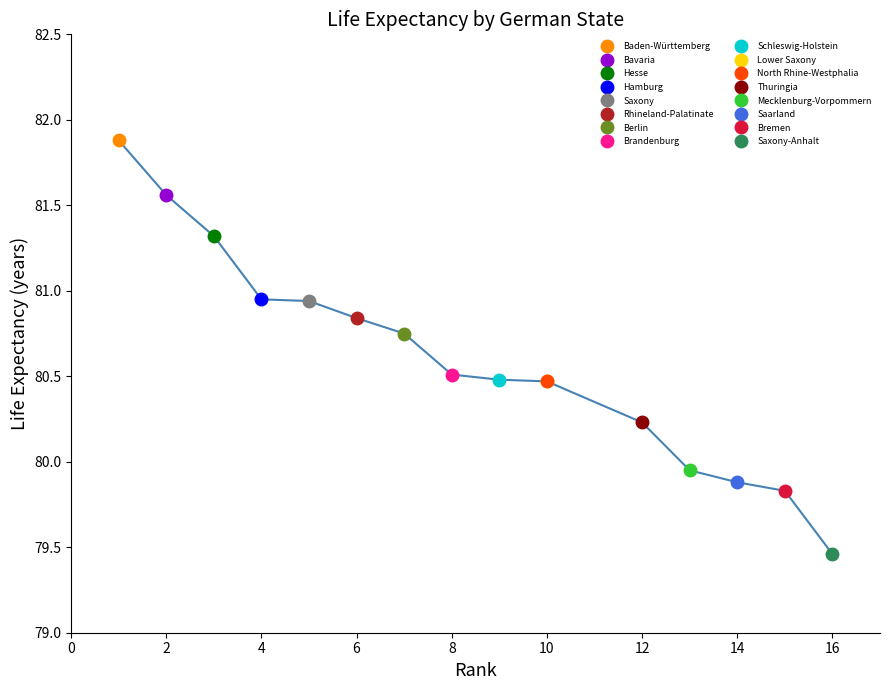

Is it true that the value at Mecklenburg-Vorpommern is 80.0?

True